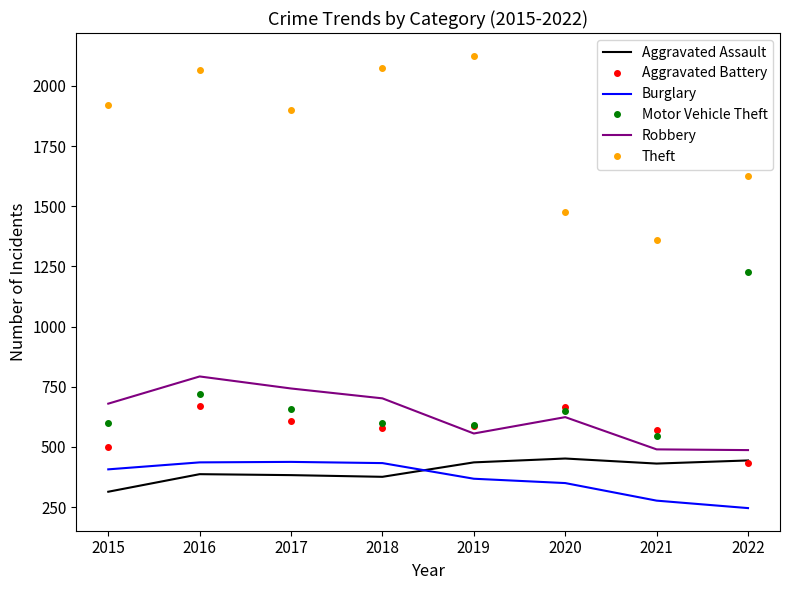

What is the spread (max minus min) of values at 2021?

1083